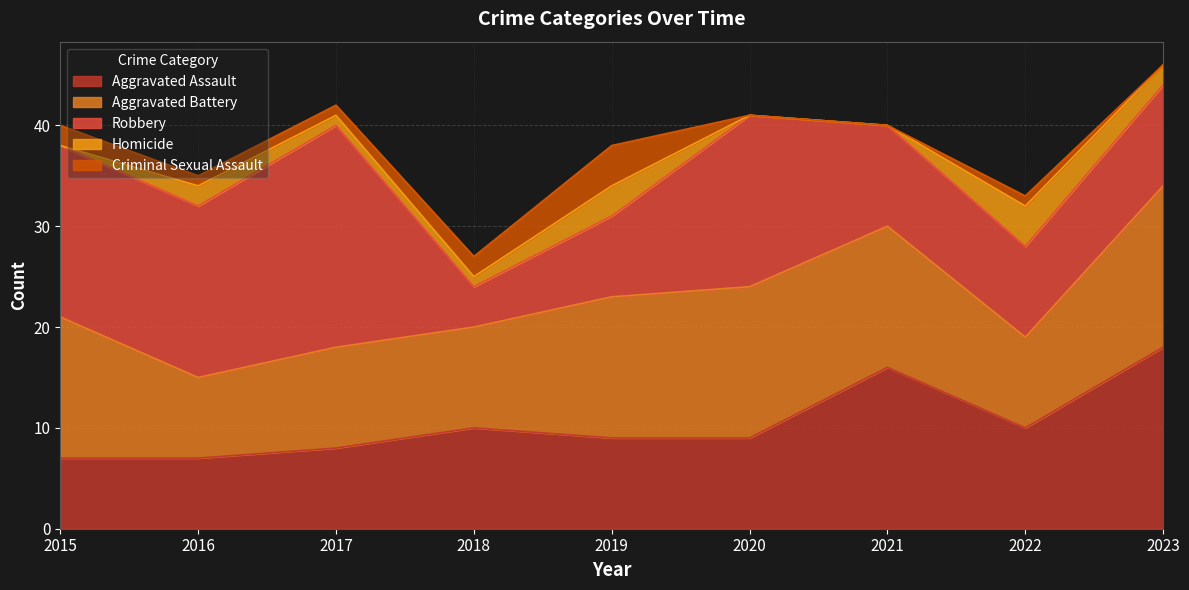

Reading left to right, extract all data points from this chart.

Aggravated Assault: 2015=7	2016=7	2017=8	2018=10	2019=9	2020=9	2021=16	2022=10	2023=18
Aggravated Battery: 2015=14	2016=8	2017=10	2018=10	2019=14	2020=15	2021=14	2022=9	2023=16
Robbery: 2015=17	2016=17	2017=22	2018=4	2019=8	2020=17	2021=10	2022=9	2023=10
Homicide: 2015=0	2016=2	2017=1	2018=1	2019=3	2020=0	2021=0	2022=4	2023=2
Criminal Sexual Assault: 2015=2	2016=1	2017=1	2018=2	2019=4	2020=0	2021=0	2022=1	2023=0